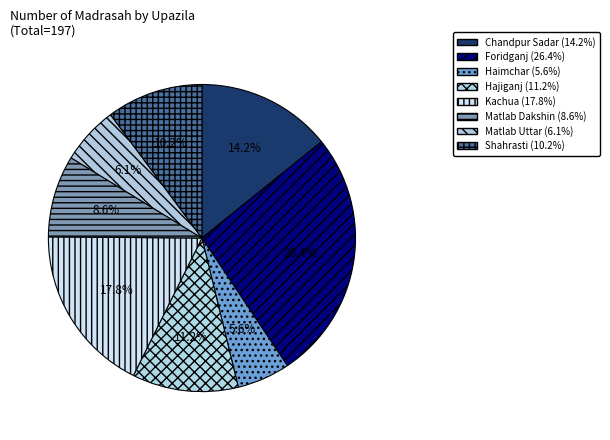

Rank the categories by value from lowest to highest.

Haimchar, Matlab Uttar, Matlab Dakshin, Shahrasti, Hajiganj, Chandpur Sadar, Kachua, Foridganj